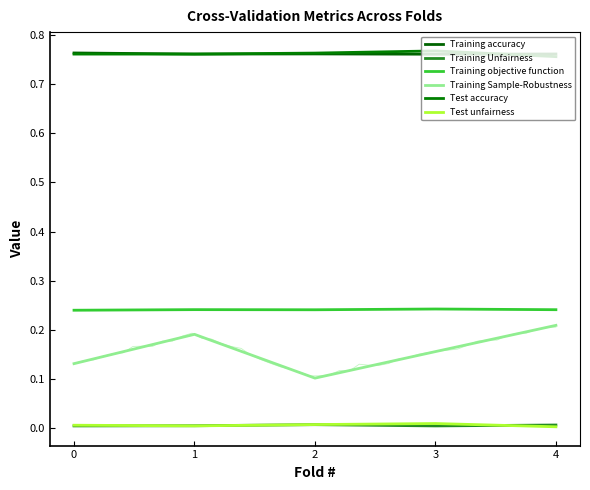

What is the difference between the highest and lowest values at 3?

0.8